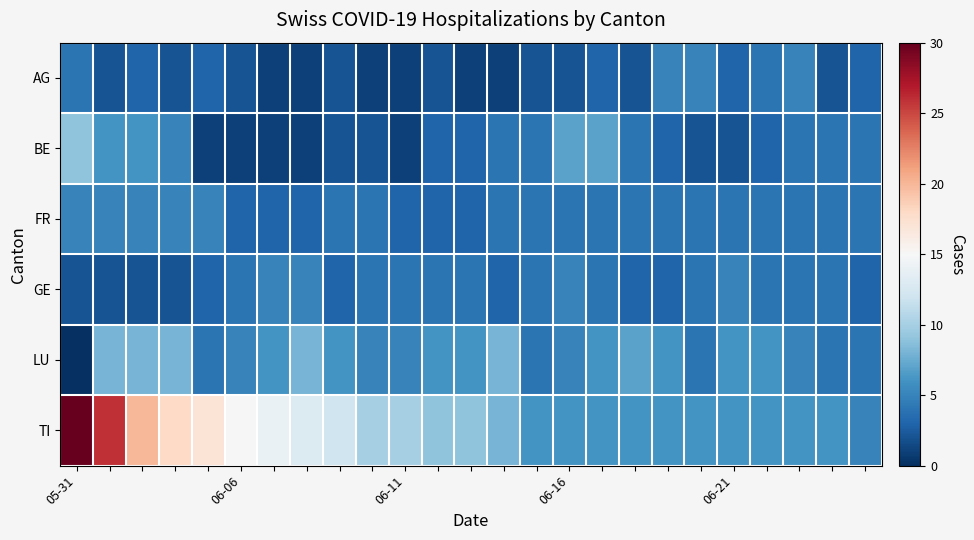

How many data points does each series have?

25